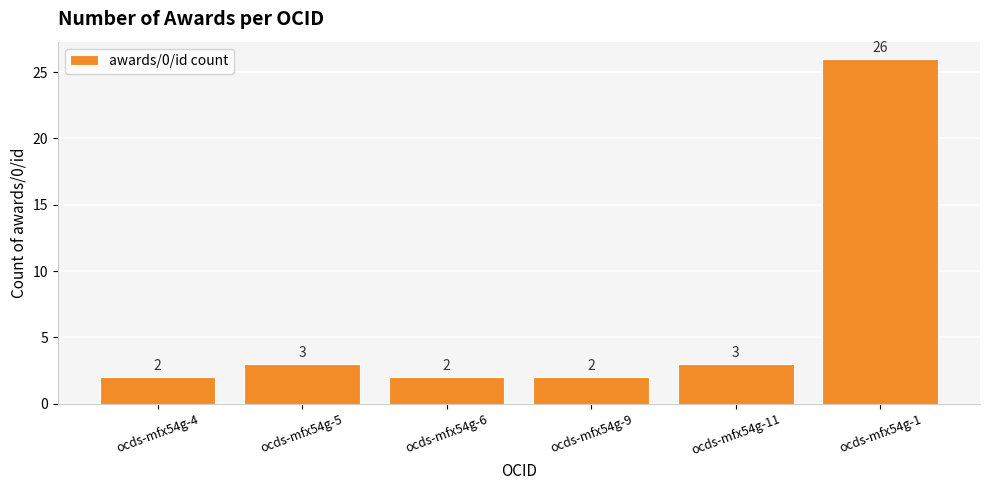

What is the ratio of the value at ocds-mfx54g-9 to the value at ocds-mfx54g-1?

0.1